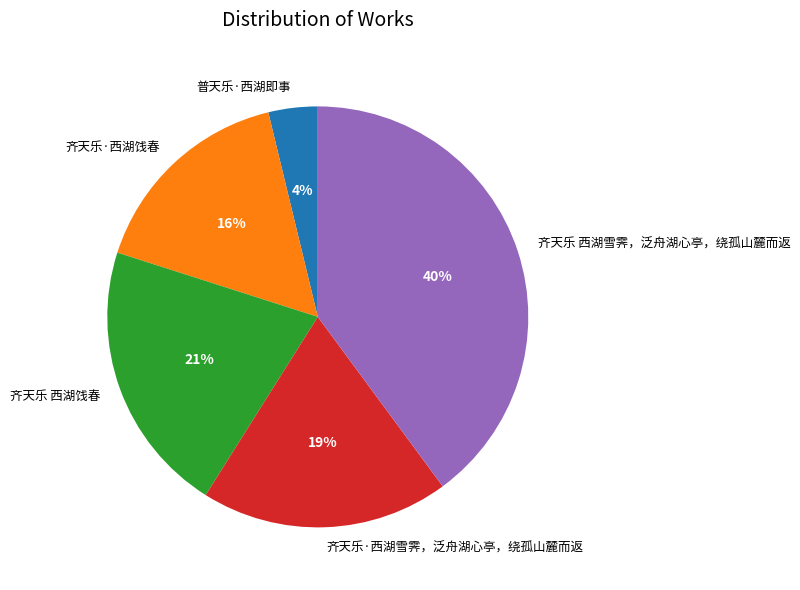

What percentage is the 齐天乐 西湖饯春 slice, to the nearest percent?

21%